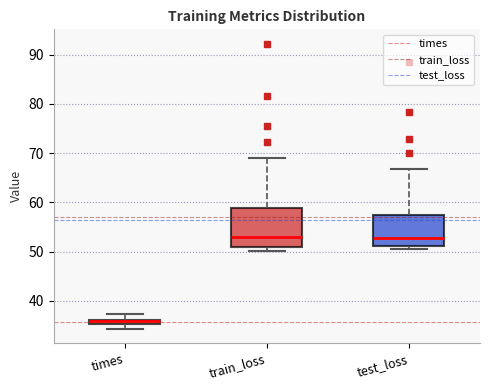

Comparing the boxes themselves (not the whiskers), which one is the tallest?

train_loss